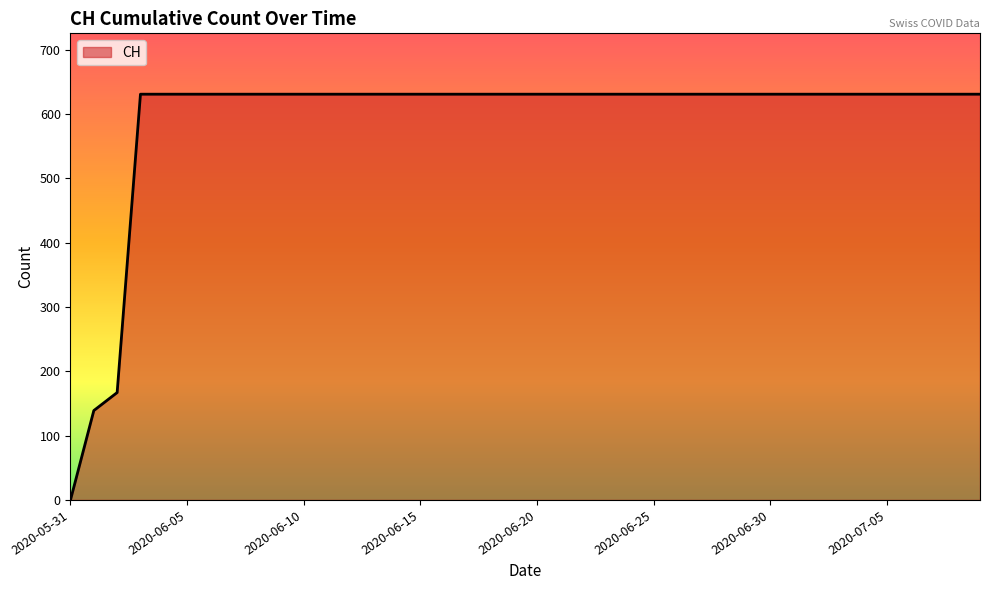

What is the difference between the maximum and minimum values?

631